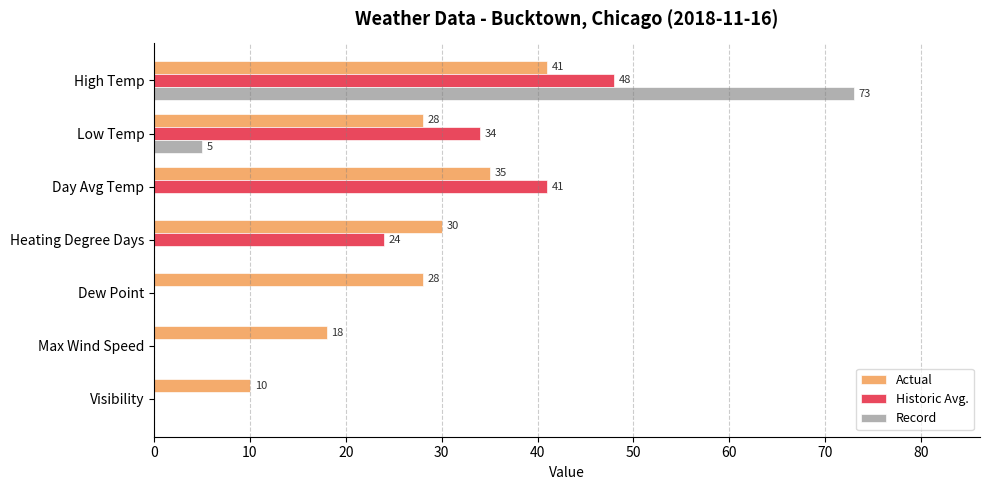

Which category has the highest value in the Record series?

High Temp